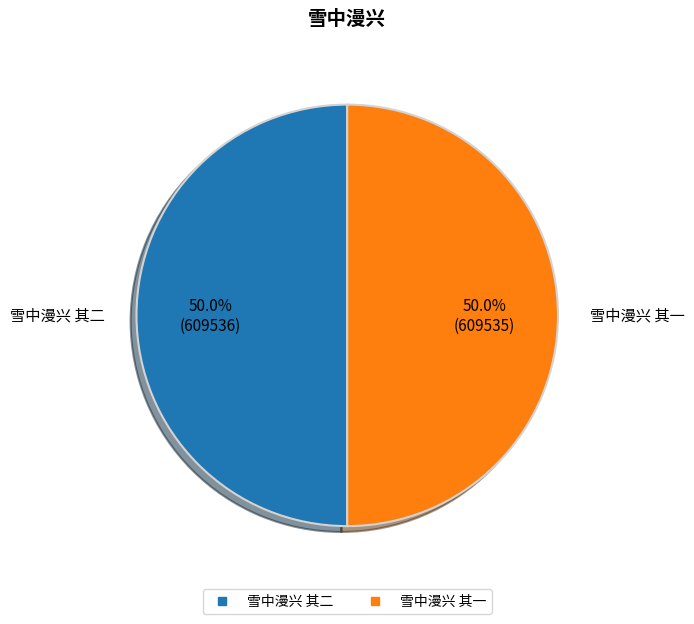

To the nearest percent, what is the average slice percentage?

50%